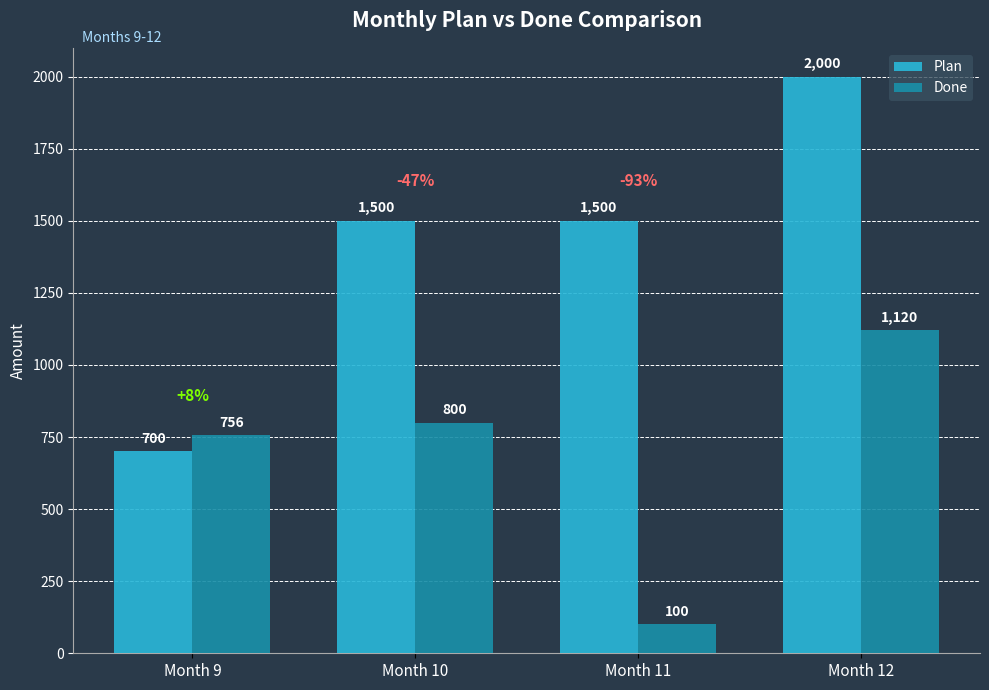

Which series has the widest spread of values?

Plan